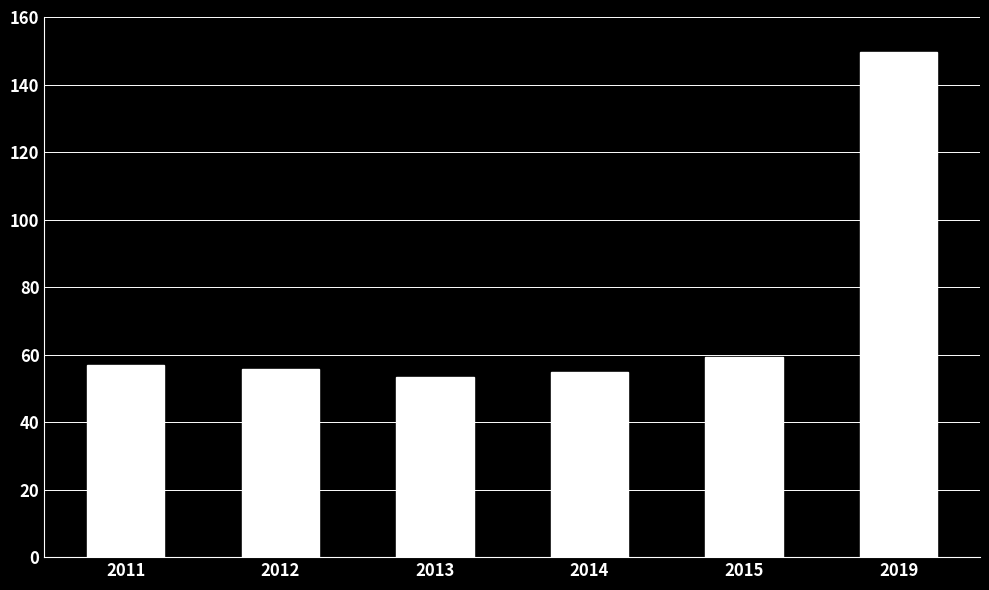

What is the value of the 2nd bar from the left?

55800